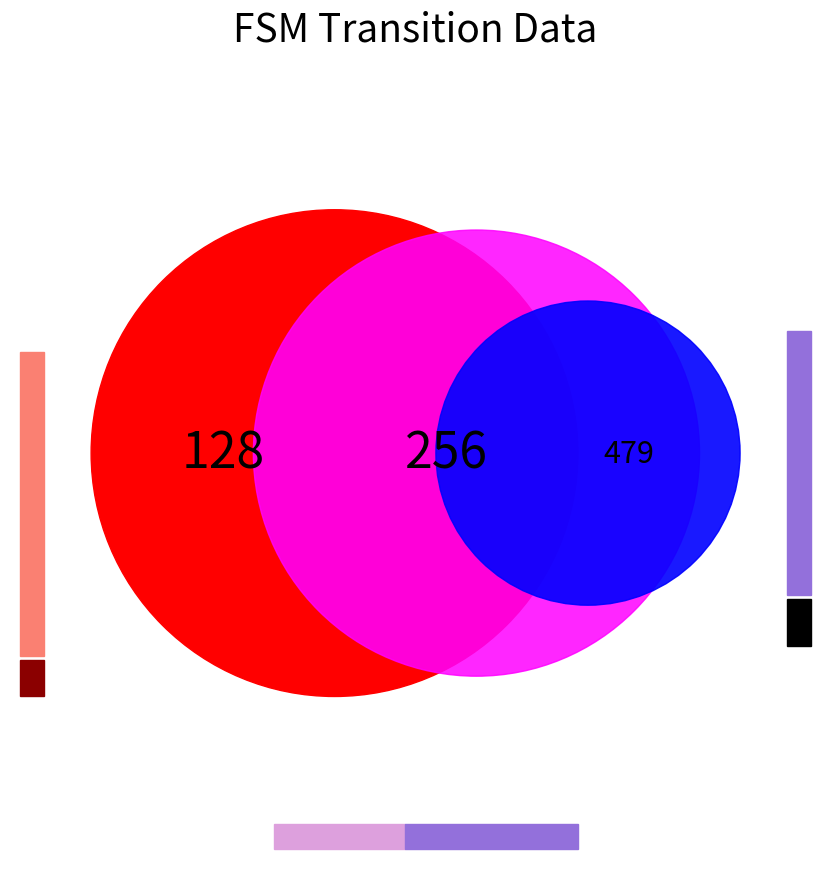

The fault_seed slice represents 1% of the pie. True or false?

False